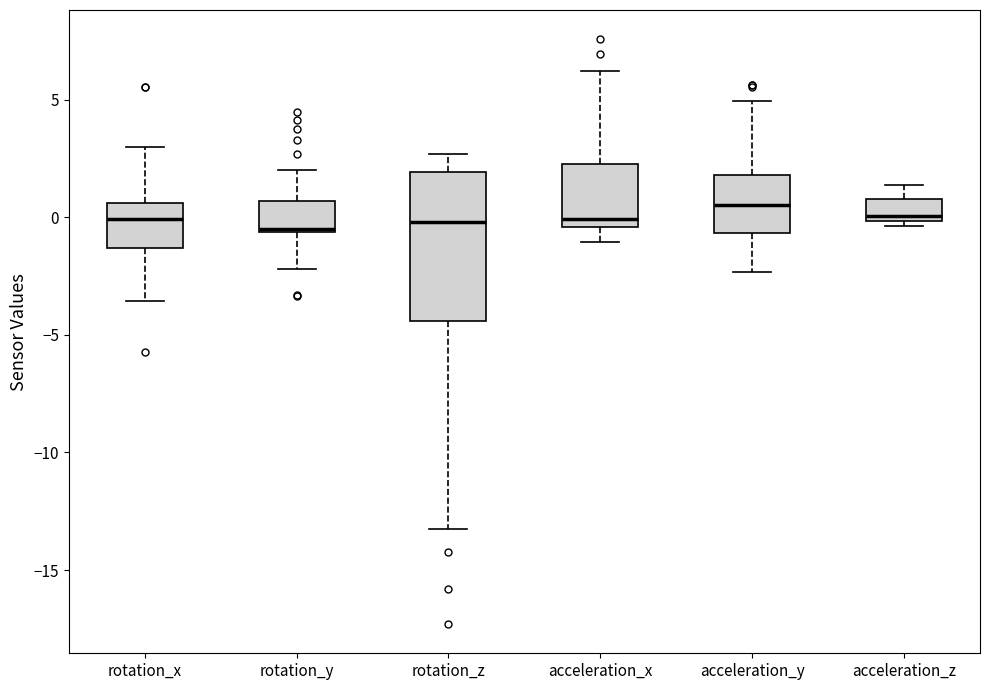

Reading left to right, read every box against the y-axis: the position of its median line, the range the box covers, and the ends of its whiskers. The values are not printed on the chart, so give them approximately, as read against the axis.

rotation_x: median 0.0, box -1.5 to 0.5, whiskers -3.5 to 3.0
rotation_y: median -0.5, box -0.5 to 0.5, whiskers -2.0 to 2.0
rotation_z: median 0.0, box -4.5 to 2.0, whiskers -13.5 to 2.5
acceleration_x: median 0.0, box -0.5 to 2.5, whiskers -1.0 to 6.0
acceleration_y: median 0.5, box -0.5 to 2.0, whiskers -2.5 to 5.0
acceleration_z: median 0.0 (just above the box's lower edge), box 0.0 to 1.0, whiskers -0.5 to 1.5